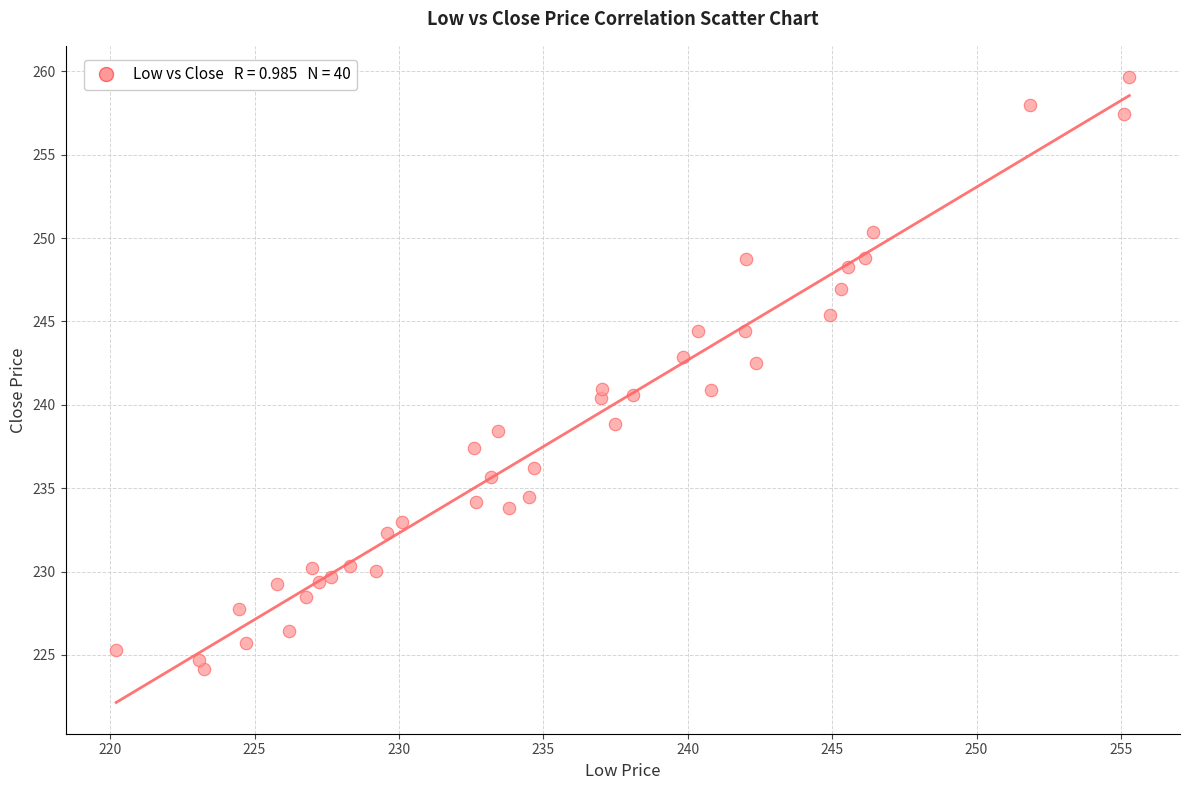

What is the range of Y values (max minus min)?

35.5